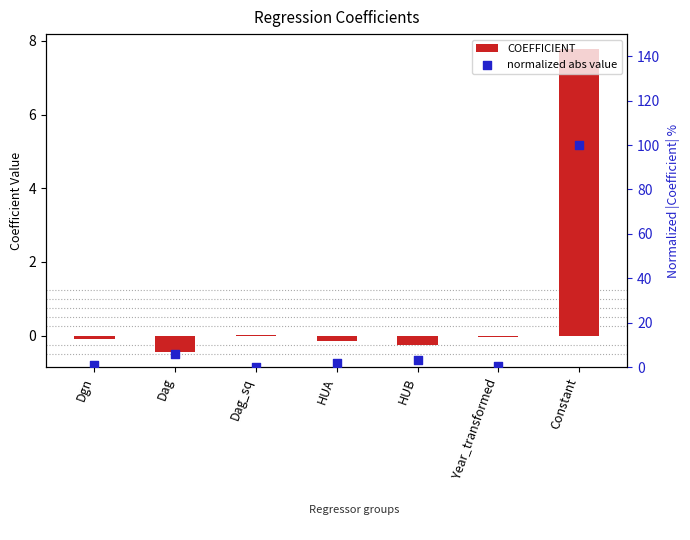

What are all the series names shown in the legend?

COEFFICIENT, normalized abs value